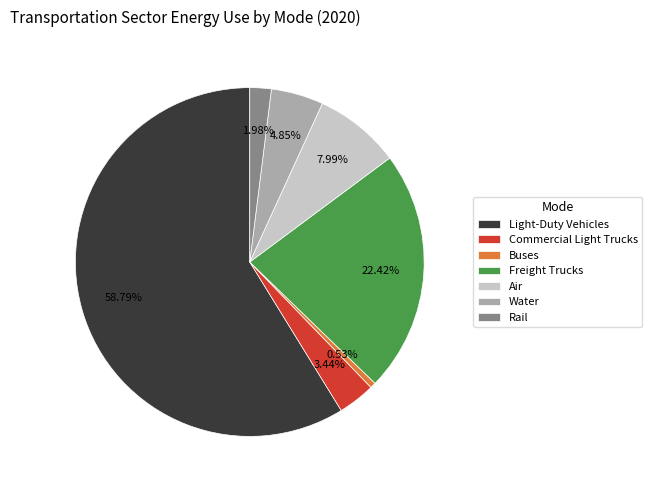

How much of the chart is everything except Air?

92.0%